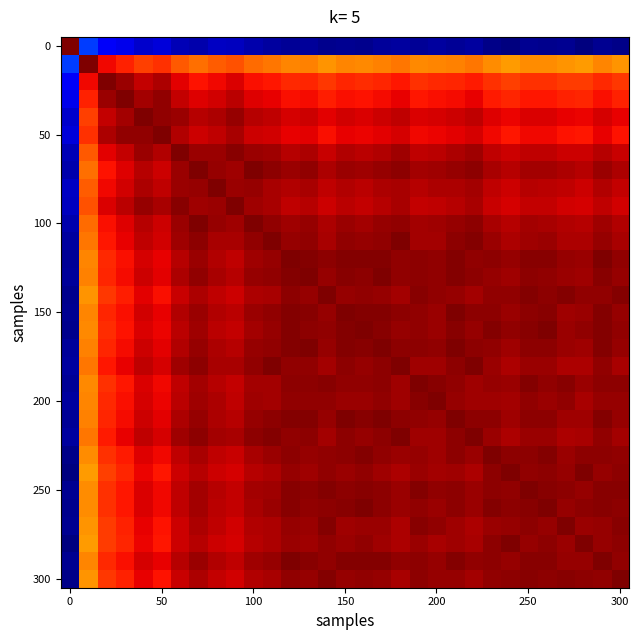

What is the greatest value displayed?

2.0